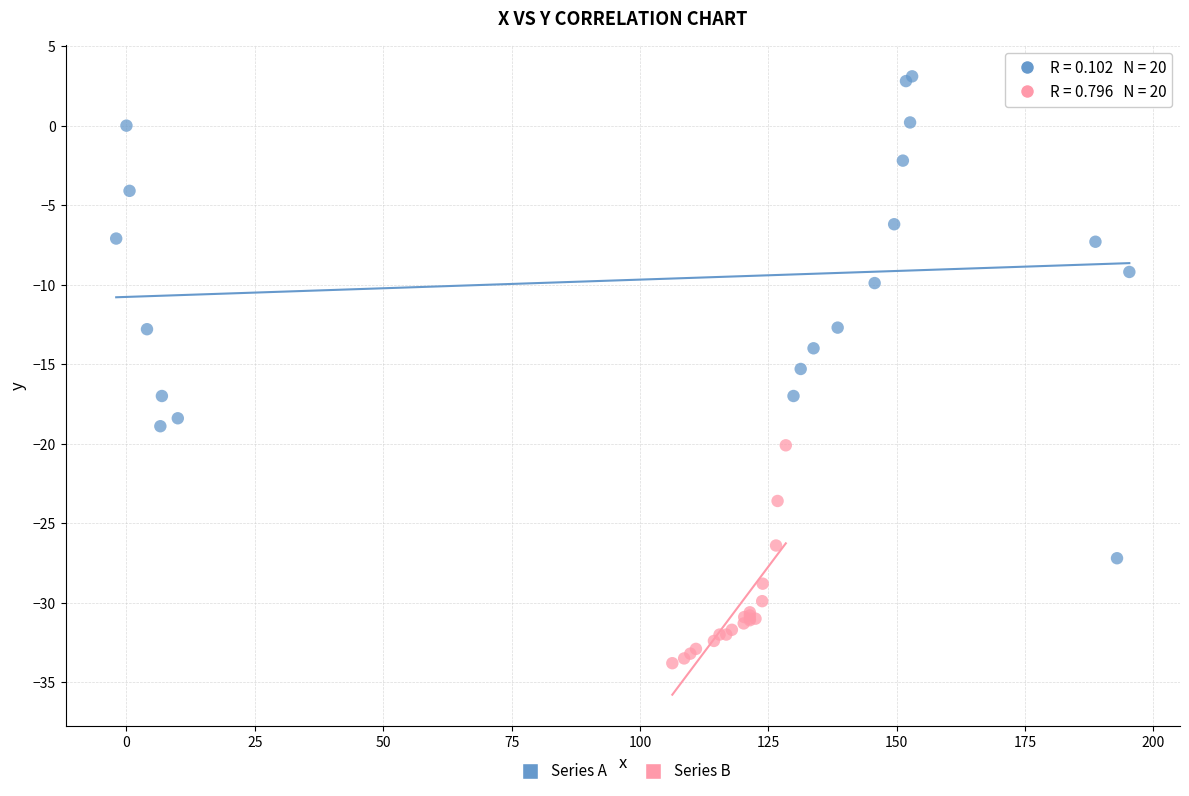

Which series has the largest Y range (max minus min)?

Series A